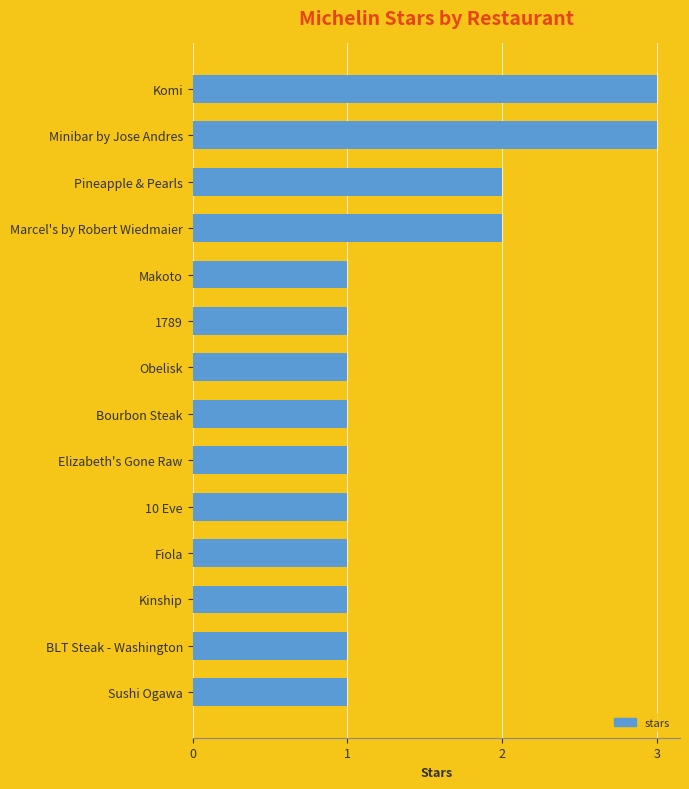

What is the sum of all values?

20